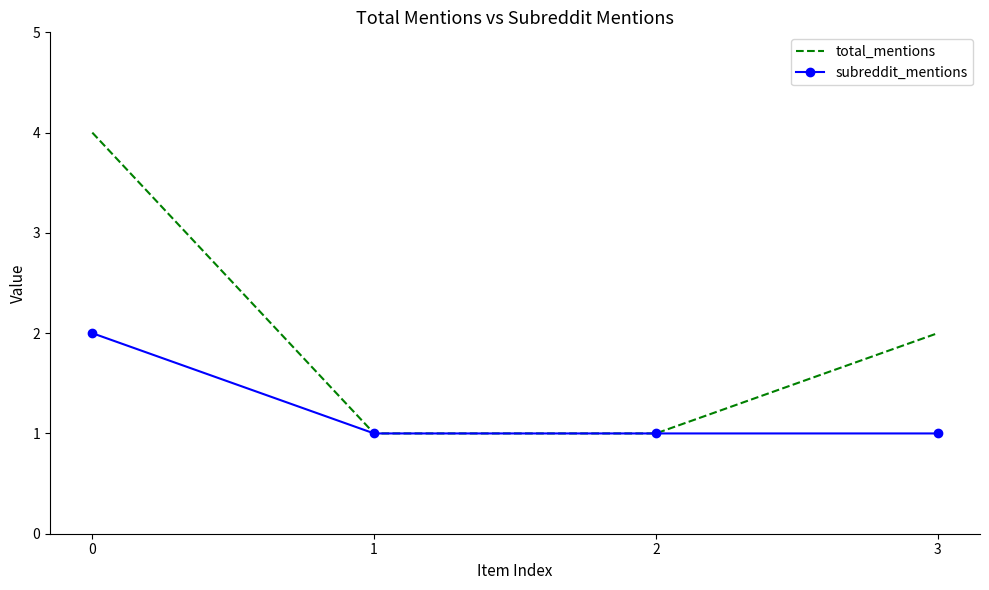

Read the subreddit_mentions value at 1.

1